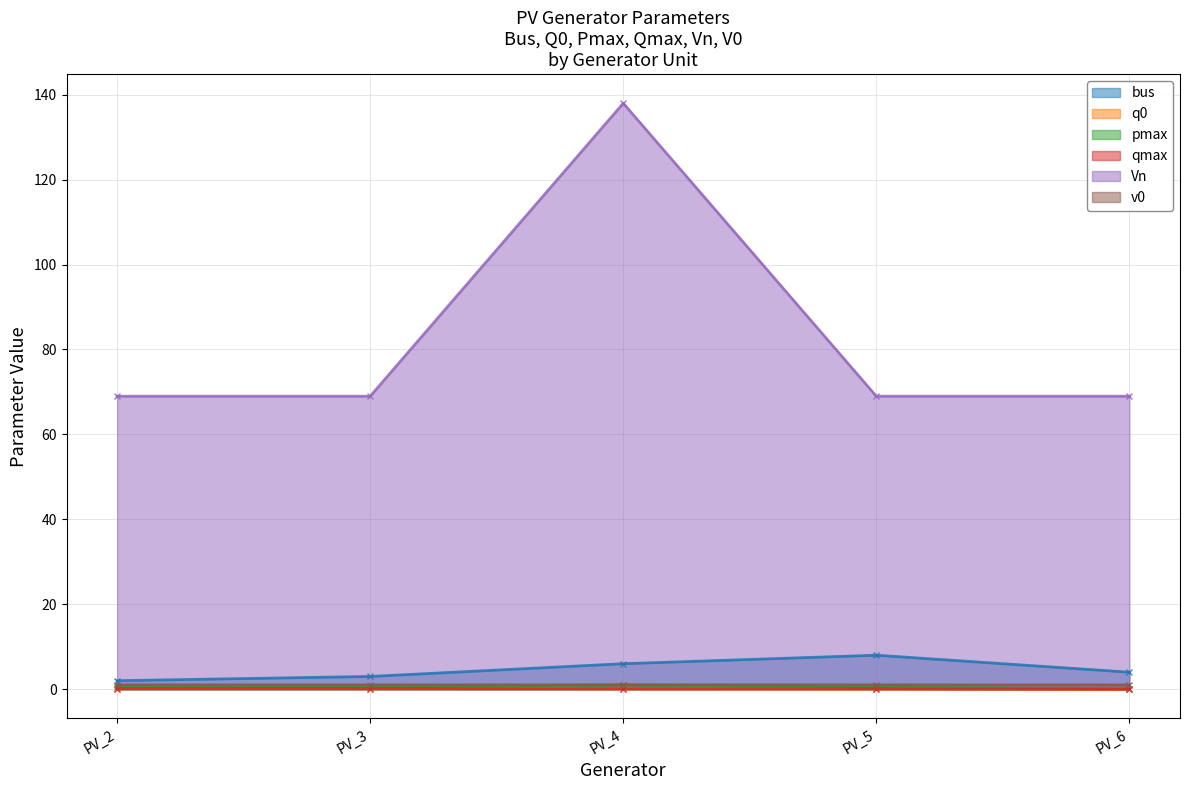

Rank the categories by v0 value from highest to lowest.

PV_2, PV_4, PV_5, PV_3, PV_6